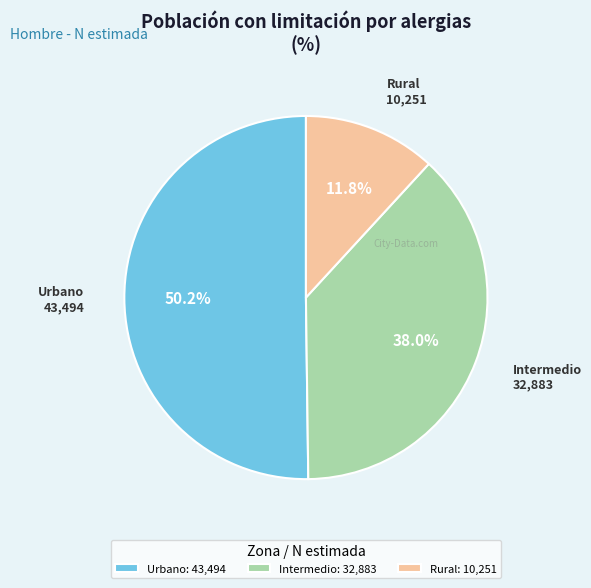

Which category accounts for the majority?

Urbano